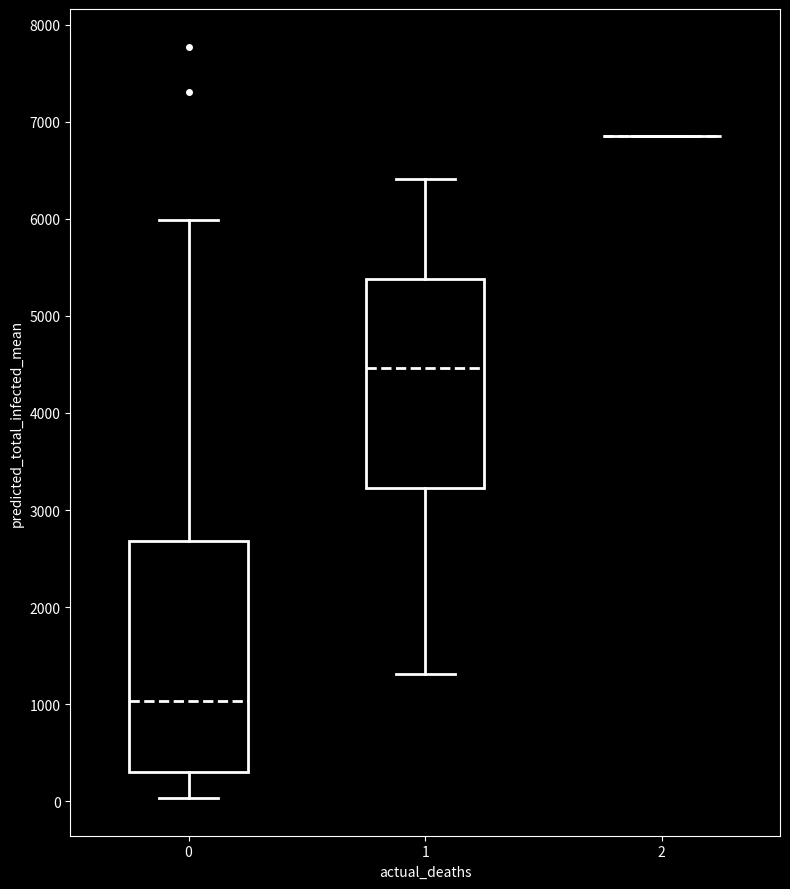

Reading left to right, read every box against the y-axis: the position of its median line, the range the box covers, and the ends of its whiskers. The values are not printed on the chart, so give them approximately, as read against the axis.

0: median 1000, box 300 to 2700, whiskers 0 to 6000
1: median 4500, box 3200 to 5400, whiskers 1300 to 6400
2: box collapsed to a line at 6900, whiskers 6900 to 6900